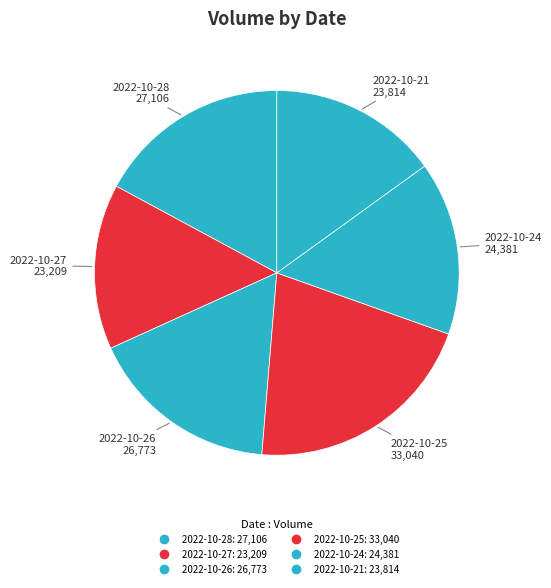

What is the largest slice in the pie chart?

2022-10-25